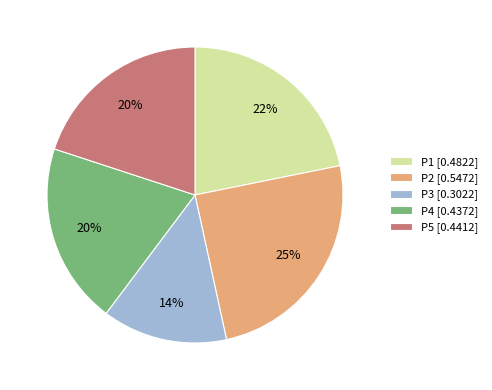

Which category has the biggest portion of the pie?

P2